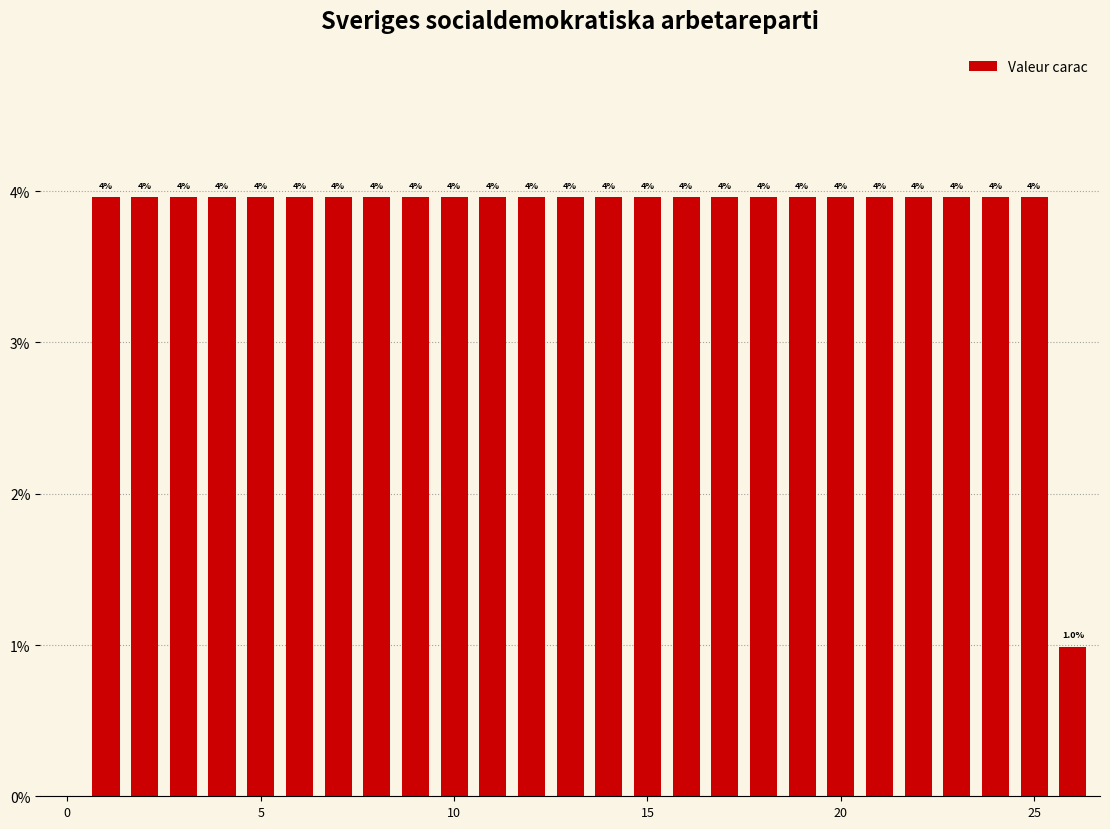

What is the value of the 10th bar from the left?

4.0